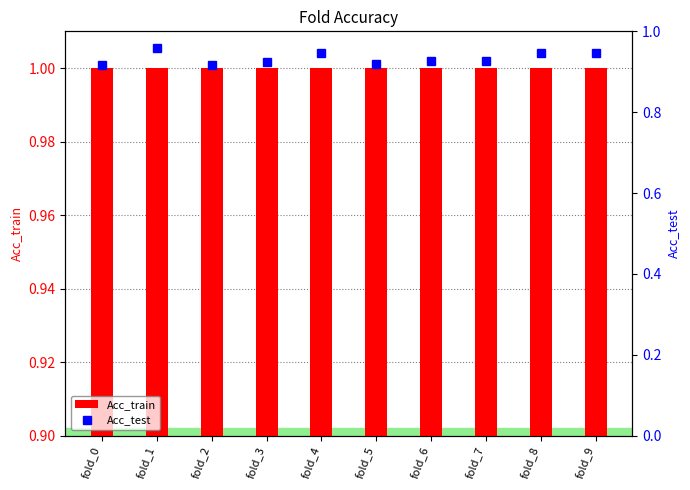

True or false: Acc_test has a value of 1.3 at fold_5.

False